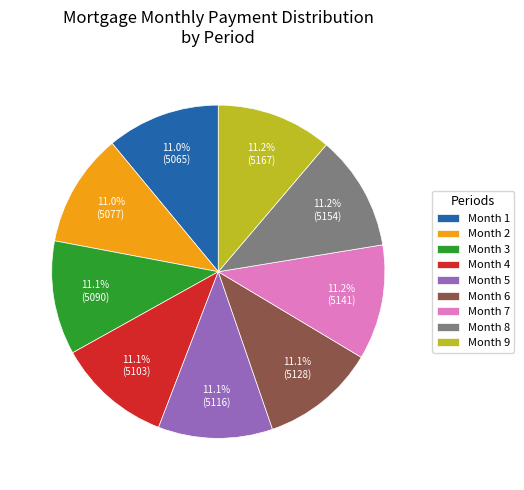

What is the ratio of the value at Month 1 to the value at Month 8?

1.0